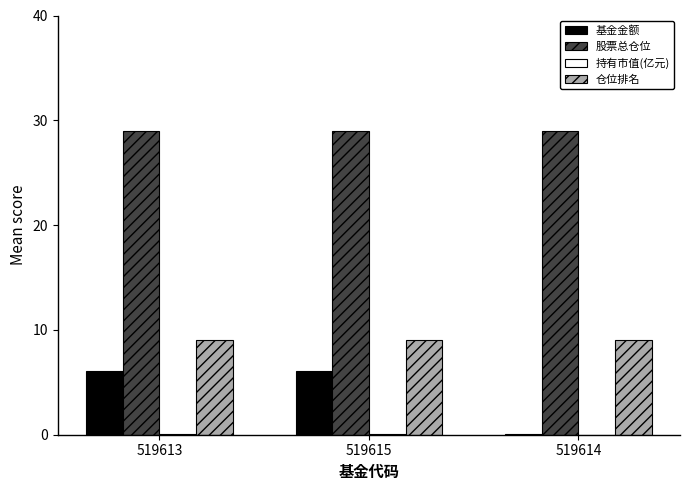

True or false: 基金金额 has a value of 6.0 at 519615.

True